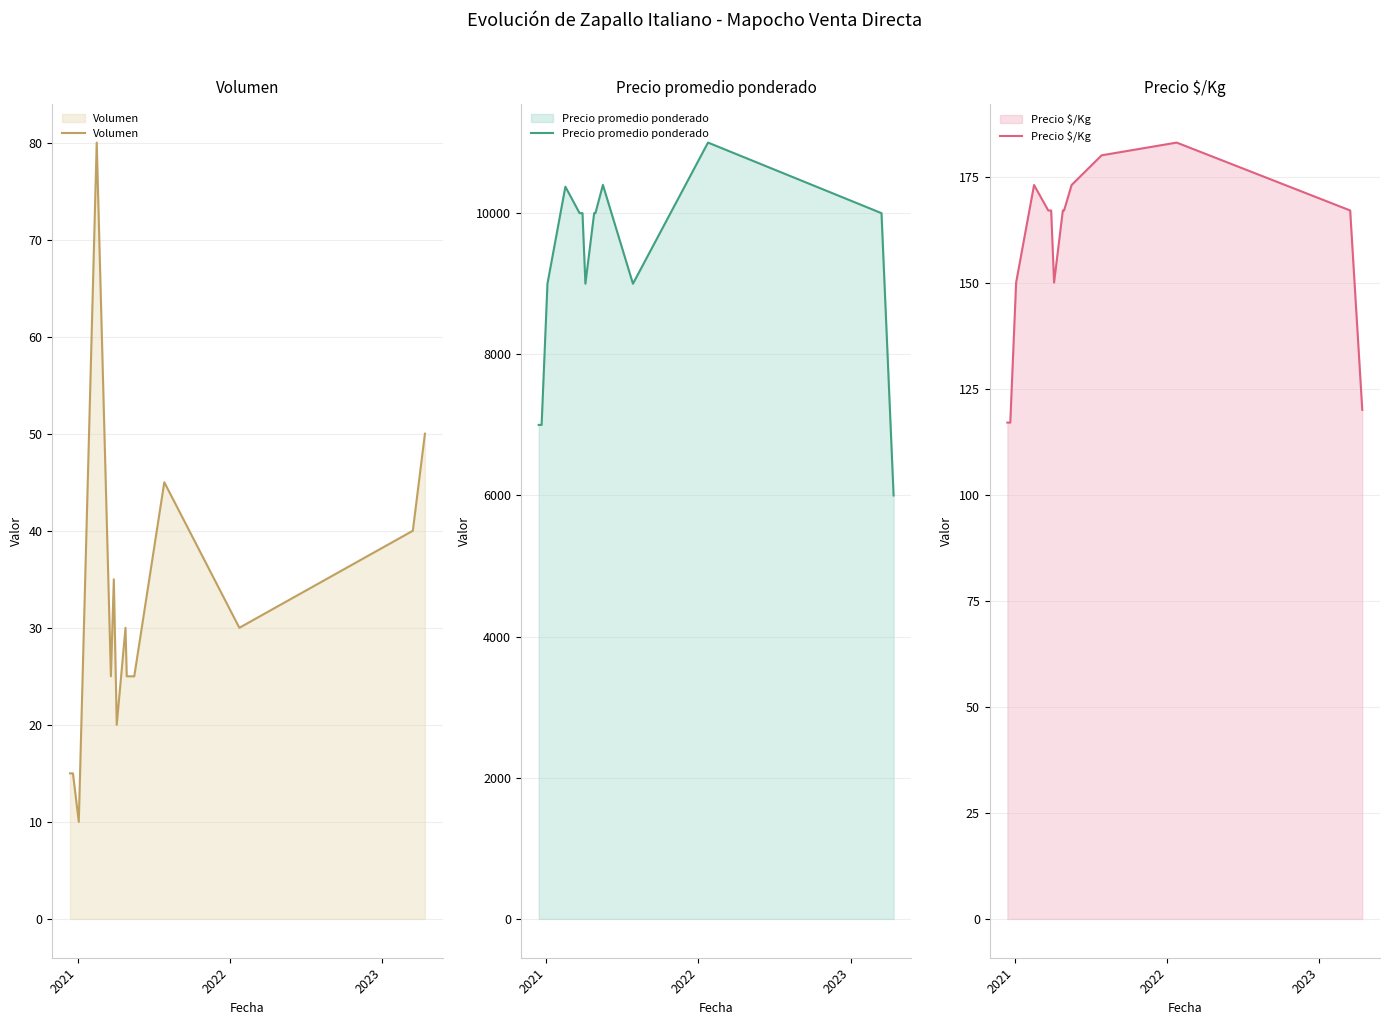

What is the value of the Precio $/Kg point at the 11th from the left?

180